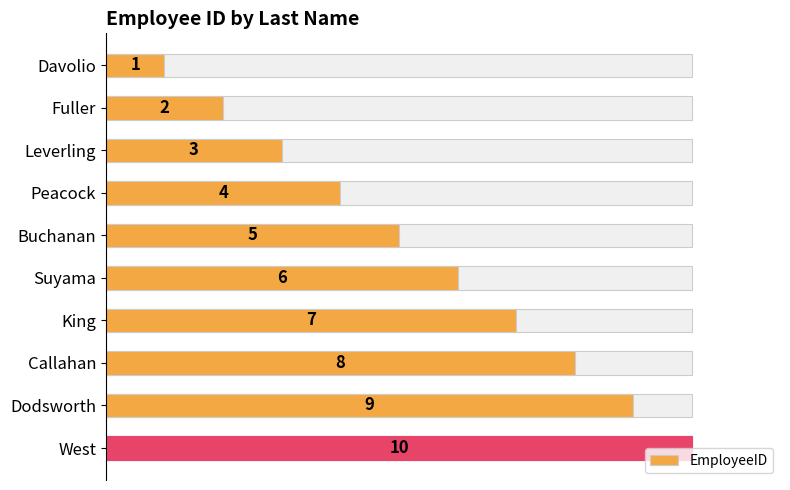

How many values are between 3 and 8?

6